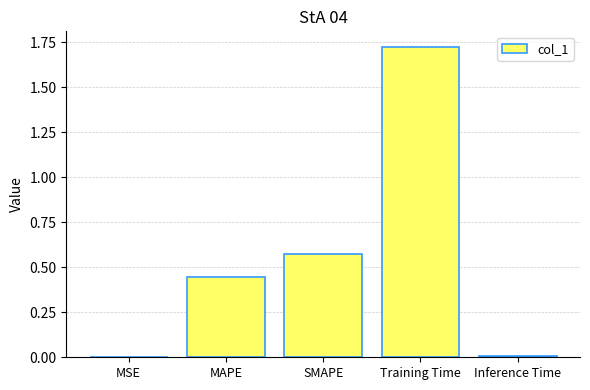

The chart shows a value of 0.2 at SMAPE. True or false?

False